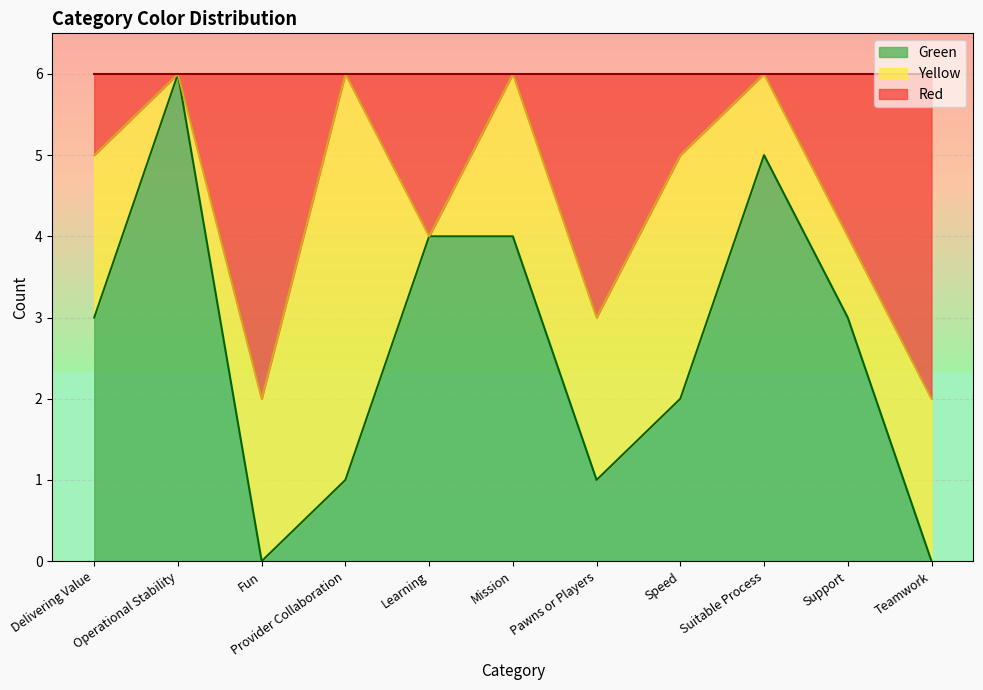

Does the chart display data point markers on the line(s)?

No